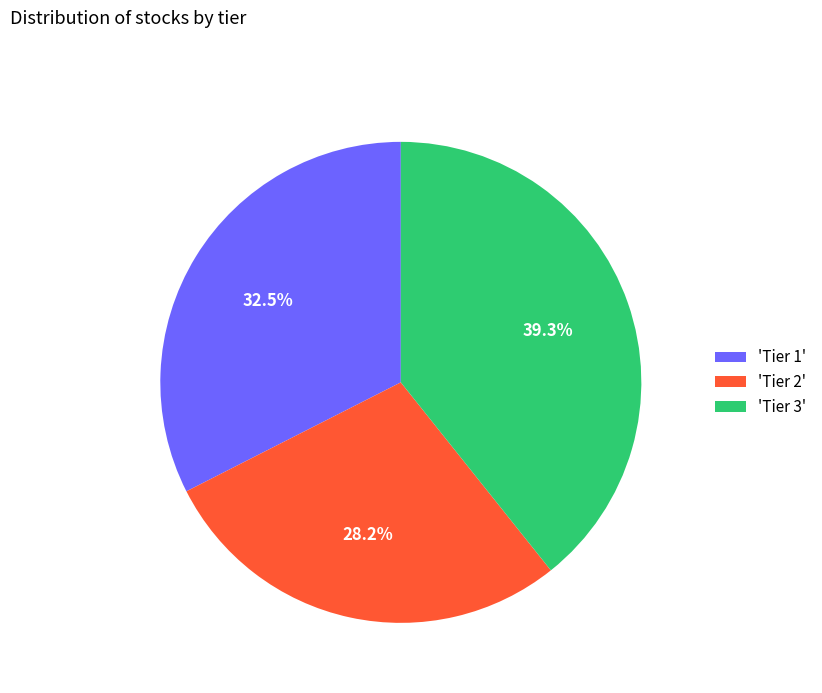

Rank the categories by value from lowest to highest.

'Tier 2', 'Tier 1', 'Tier 3'